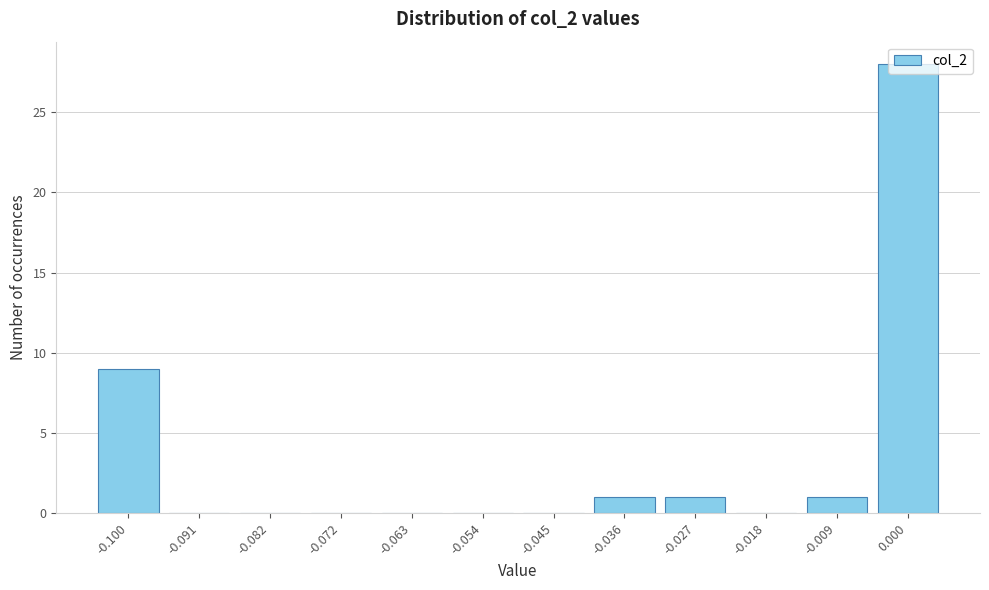

What is the change in value from -0.018 to 0.000?

+28